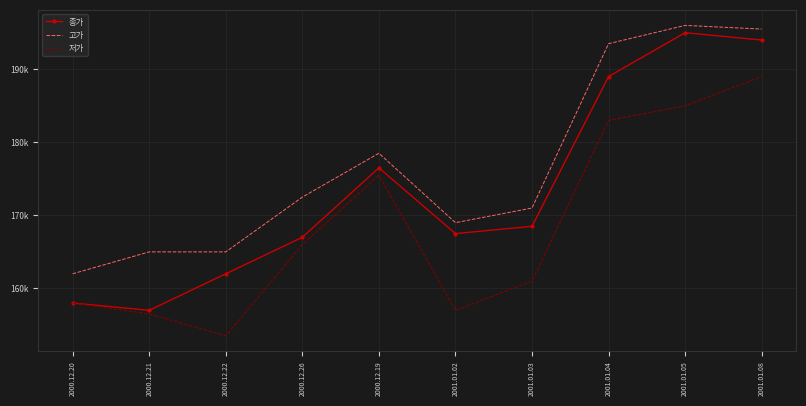

At which category does 종가 reach its first local peak?

2000.12.19